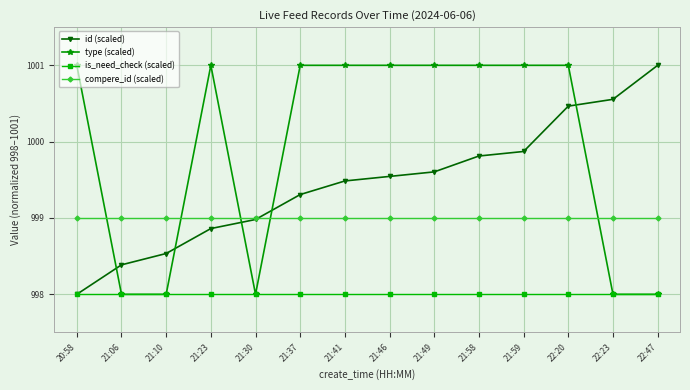

List the series in order of their overall mean, lowest first.

is_need_check (scaled), compere_id (scaled), id (scaled), type (scaled)